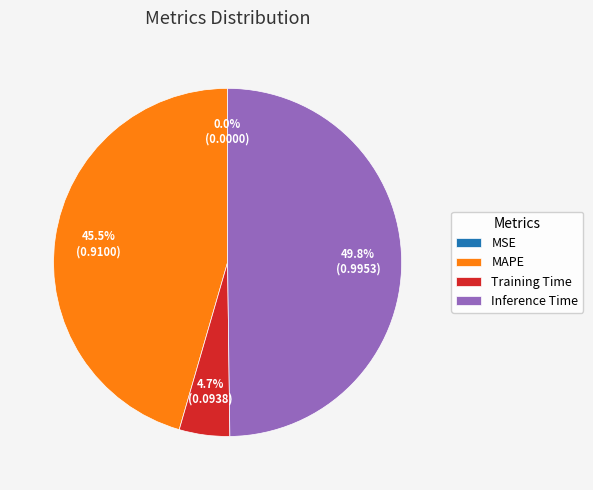

How much of the chart is everything except Inference Time?

50.2%